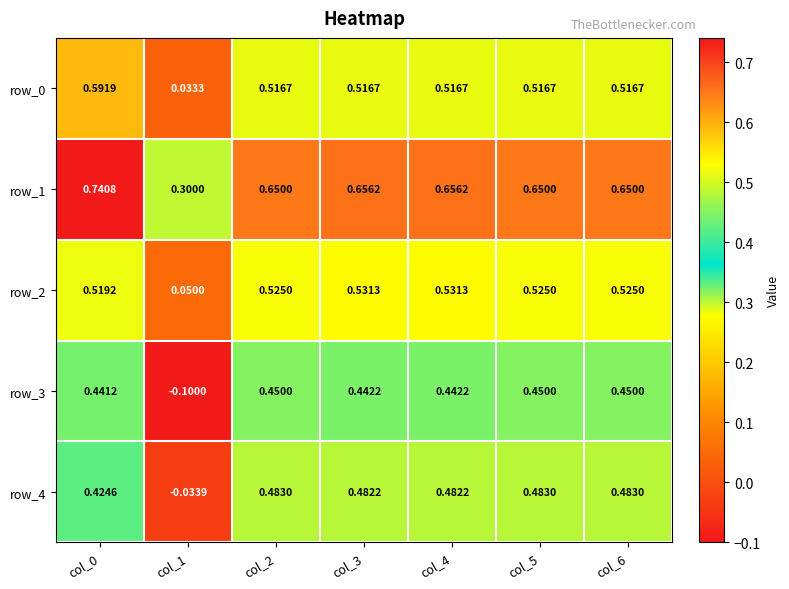

At which category is the sum across all series the highest?

col_0